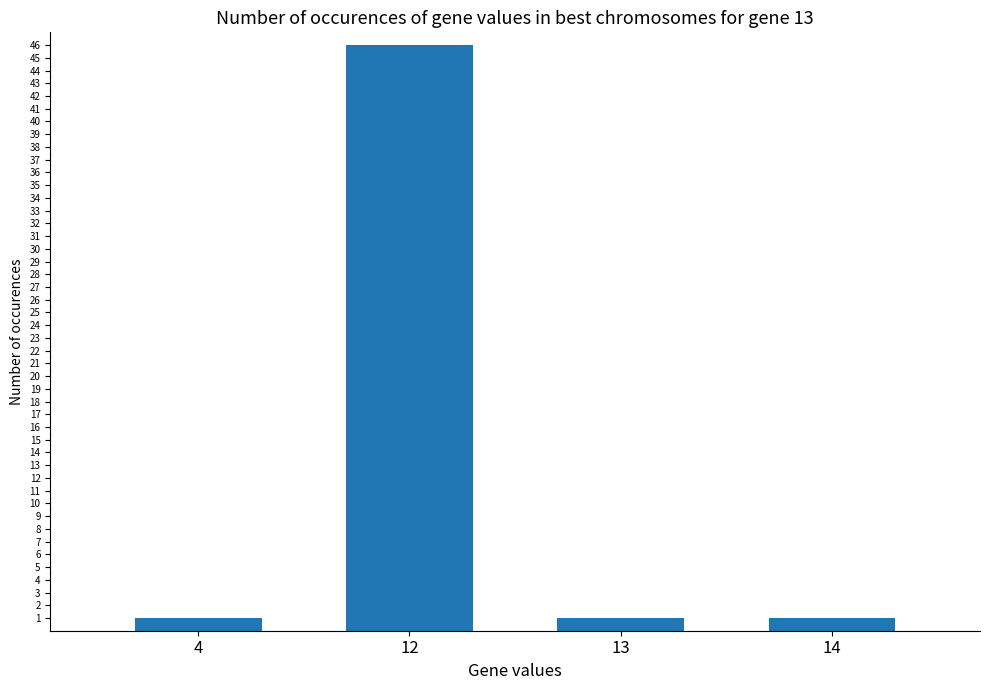

Between 12 and 13, which is larger?

12